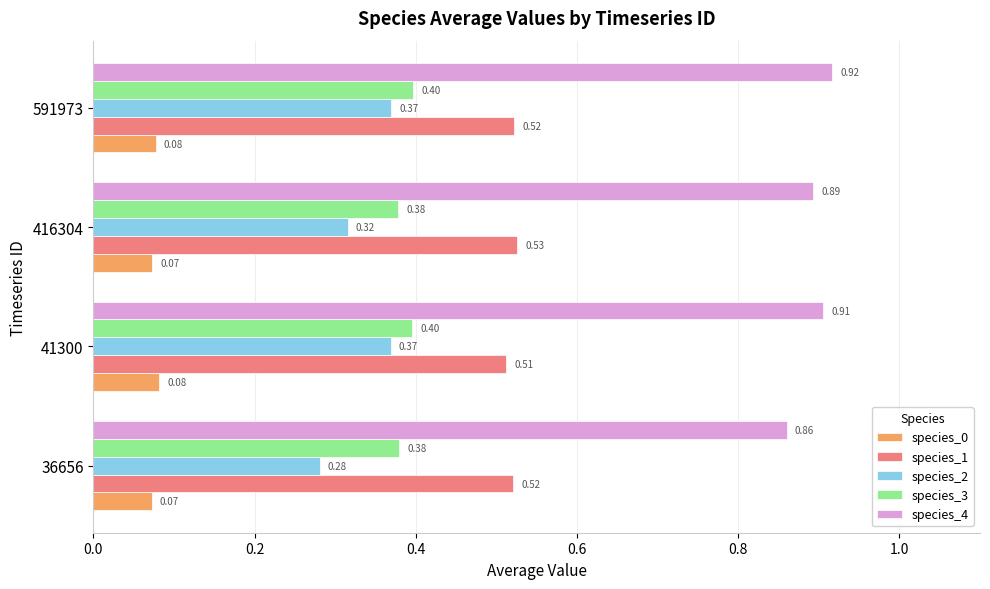

What is the sum of all species_3 values?

1.6